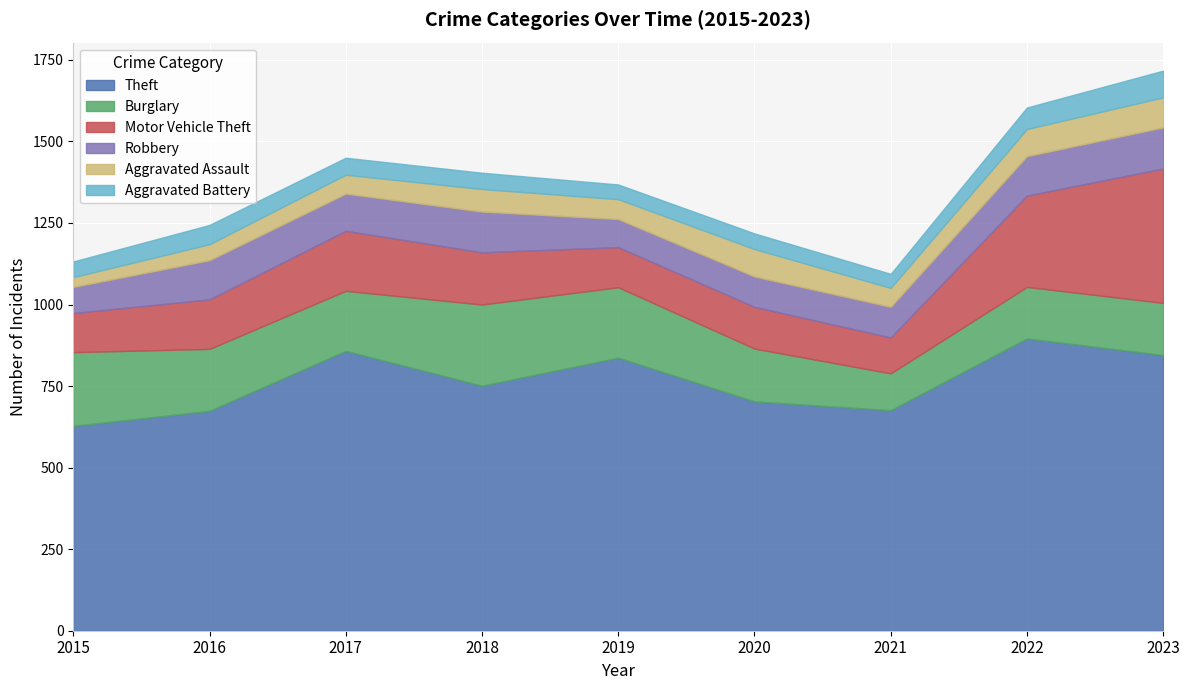

The value of Burglary at 2018 is 249. True or false?

True